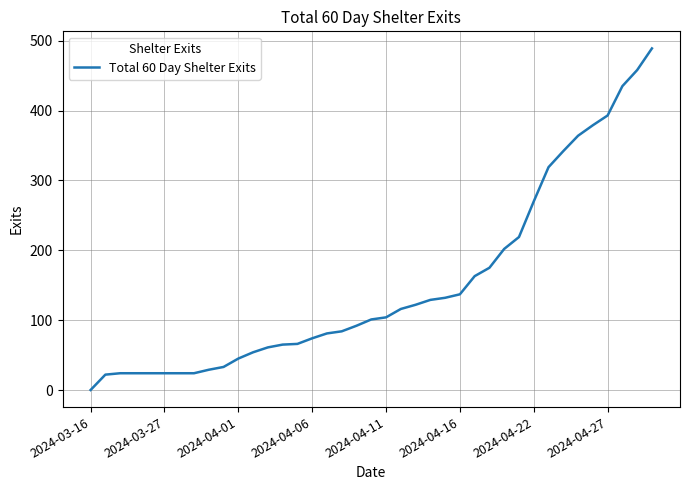

Does the chart display data point markers on the line(s)?

No